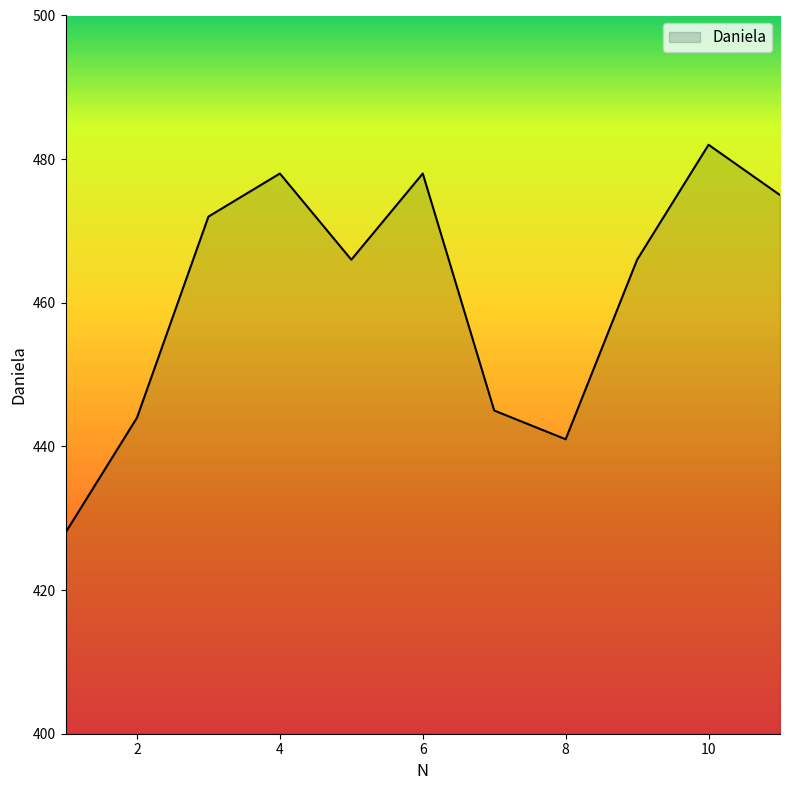

What is the difference between the maximum and minimum values?

54